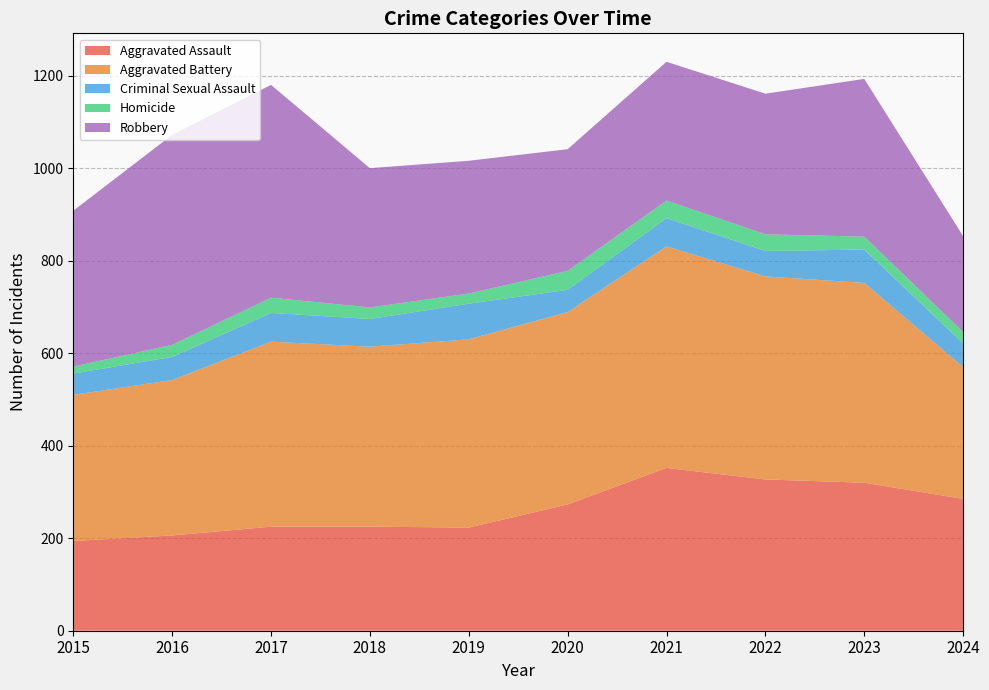

Reading left to right, what are all the values shown in this chart?

Aggravated Assault: 2015=194	2016=206	2017=225	2018=225	2019=223	2020=273	2021=352	2022=327	2023=320	2024=285
Aggravated Battery: 2015=316	2016=336	2017=400	2018=389	2019=407	2020=416	2021=479	2022=439	2023=432	2024=285
Criminal Sexual Assault: 2015=46	2016=50	2017=62	2018=60	2019=77	2020=48	2021=61	2022=55	2023=72	2024=51
Homicide: 2015=15	2016=26	2017=33	2018=25	2019=22	2020=41	2021=38	2022=36	2023=28	2024=25
Robbery: 2015=337	2016=454	2017=460	2018=301	2019=287	2020=263	2021=300	2022=304	2023=341	2024=207